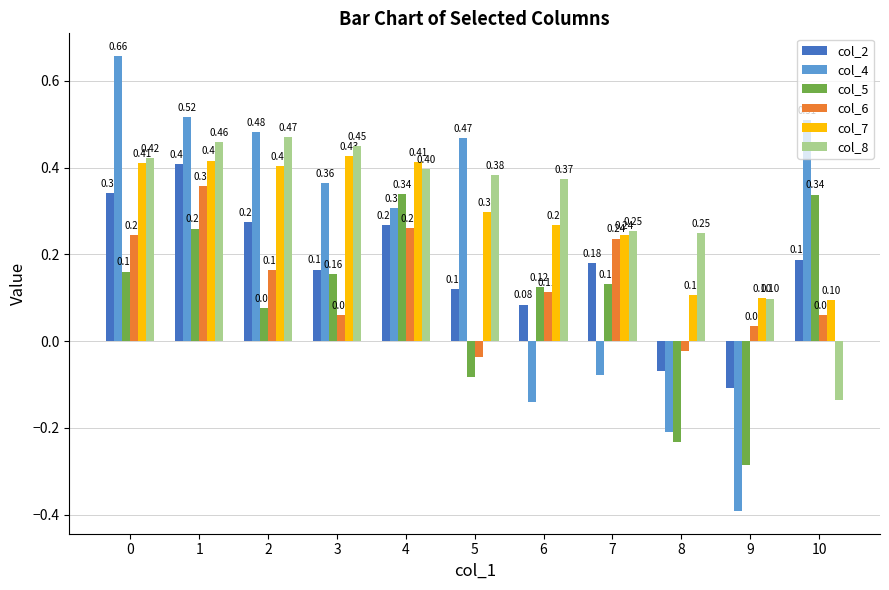

What are all the series names shown in the legend?

col_2, col_4, col_5, col_6, col_7, col_8